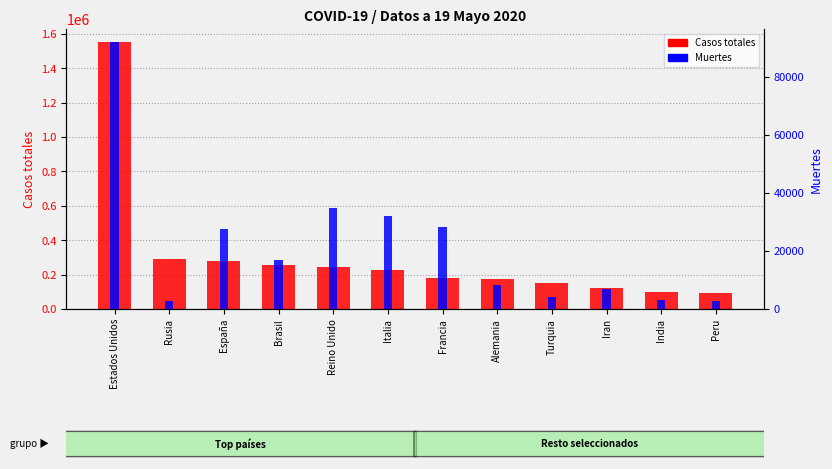

Reading right to left, what are all the values shown in this chart?

Casos totales: Peru=94933	India=101139	Iran=122492	Turquia=150593	Alemania=177289	Francia=179927	Italia=225886	Reino Unido=246406	Brasil=255368	España=278188	Rusia=290678	Estados Unidos=1550294
Muertes: Peru=2789	India=3163	Iran=7057	Turquia=4171	Alemania=8123	Francia=28239	Italia=32007	Reino Unido=34796	Brasil=16853	España=27709	Rusia=2722	Estados Unidos=91981